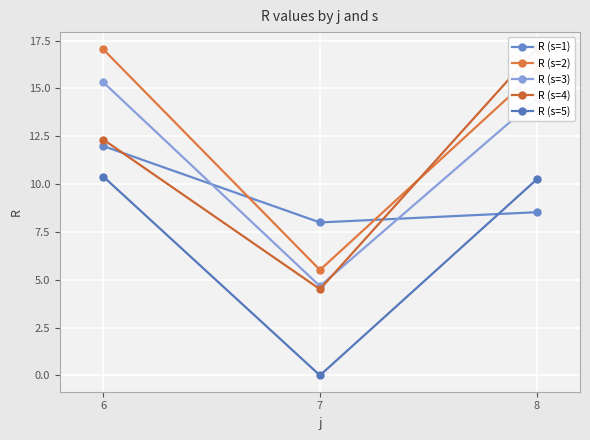

True or false: R (s=1) has a value of 5.2 at 7.

False